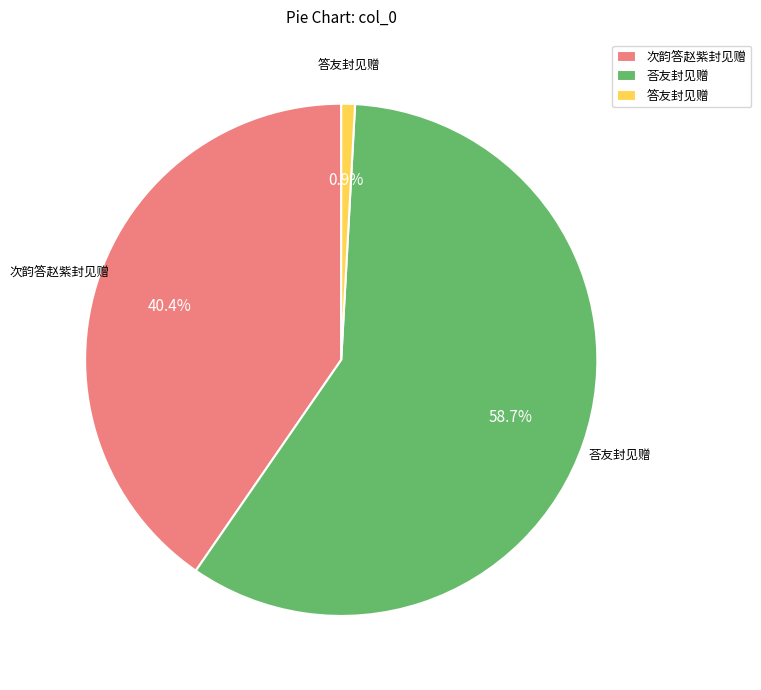

Which slice is the largest?

荅友封见赠